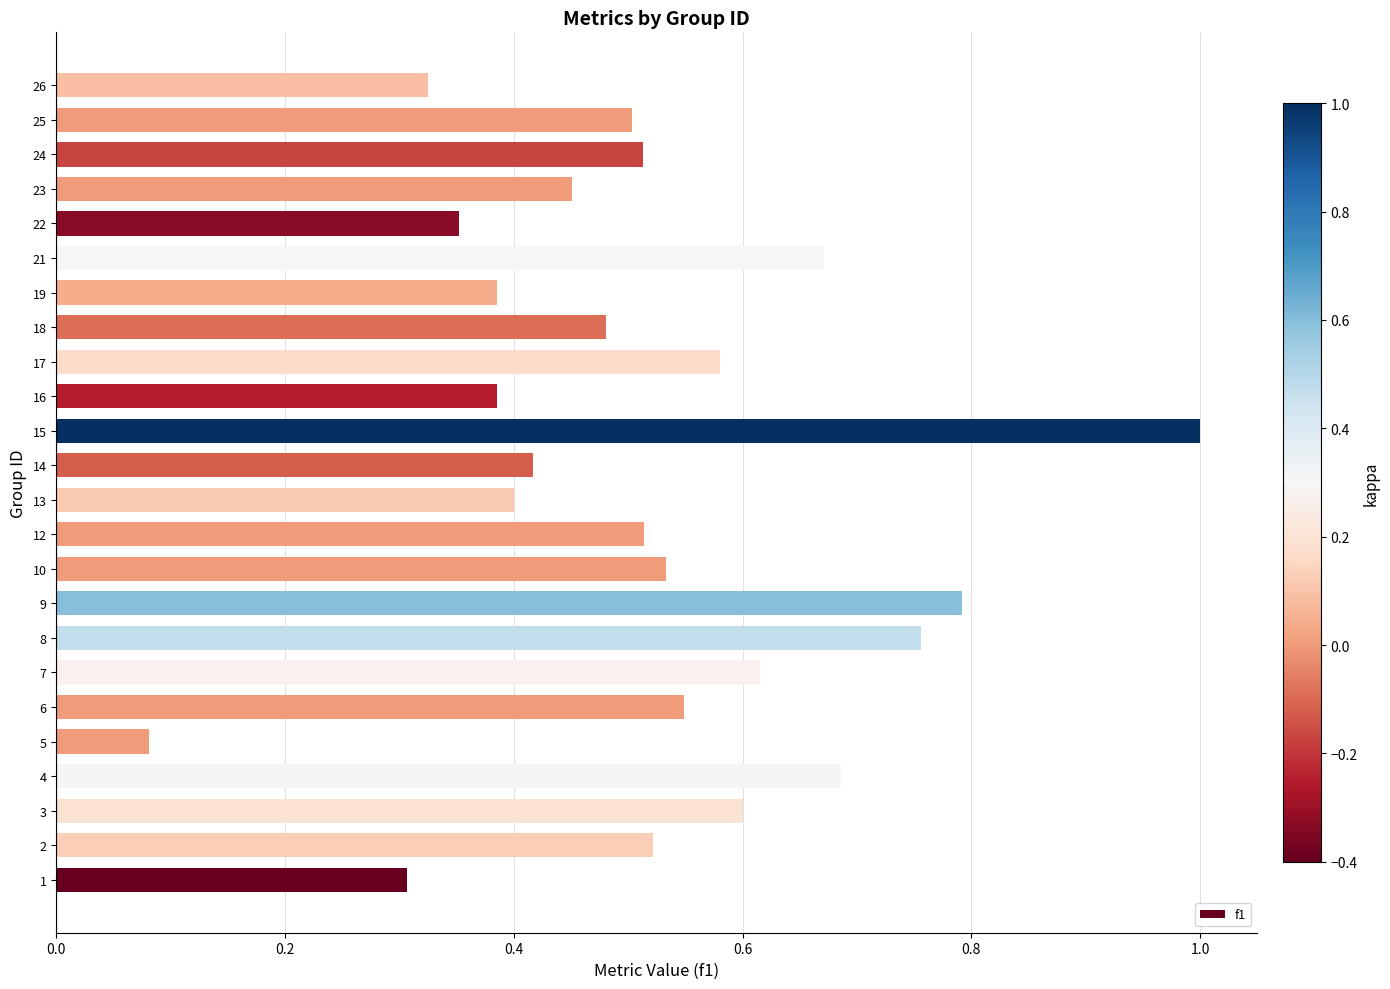

How many data points does each series have?

24